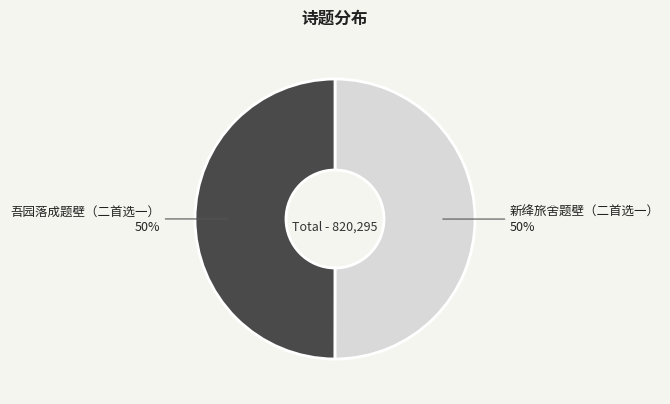

What is the ratio of the value at 新绛旅舍题壁（二首选一） to the value at 吾园落成题壁（二首选一）?

1.0